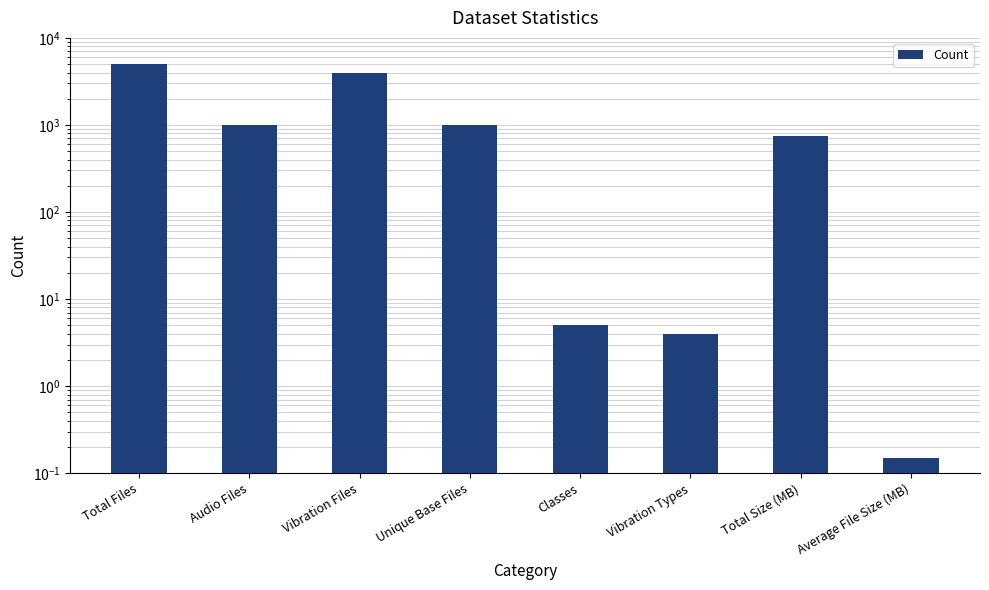

At which category does the chart reach its peak across all series?

Total Files